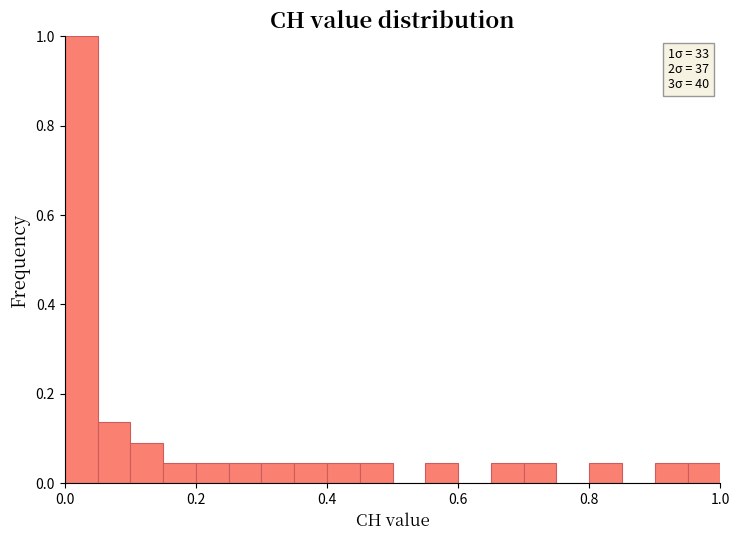

Read against the x-axis, roughly where is the centre of the tallest bar?

0.02